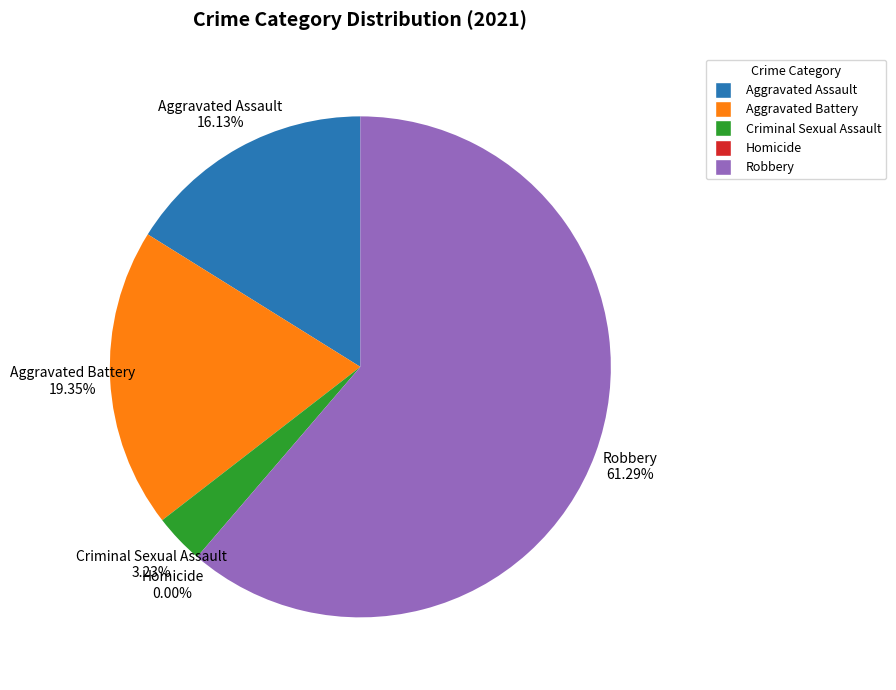

The Criminal Sexual Assault slice represents 14% of the pie. True or false?

False